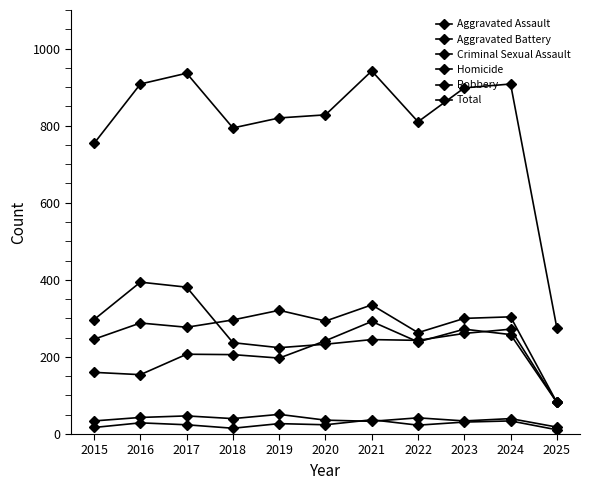

How many values in the Total series are below 828?

5